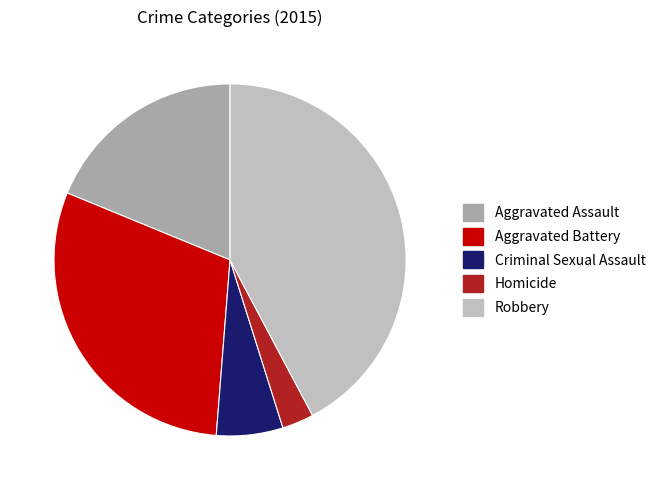

Does Aggravated Assault represent more than half of the total?

No